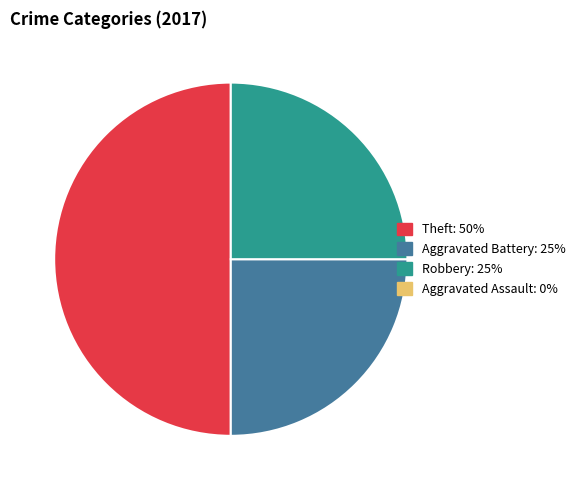

Count the number of slices in the pie.

3